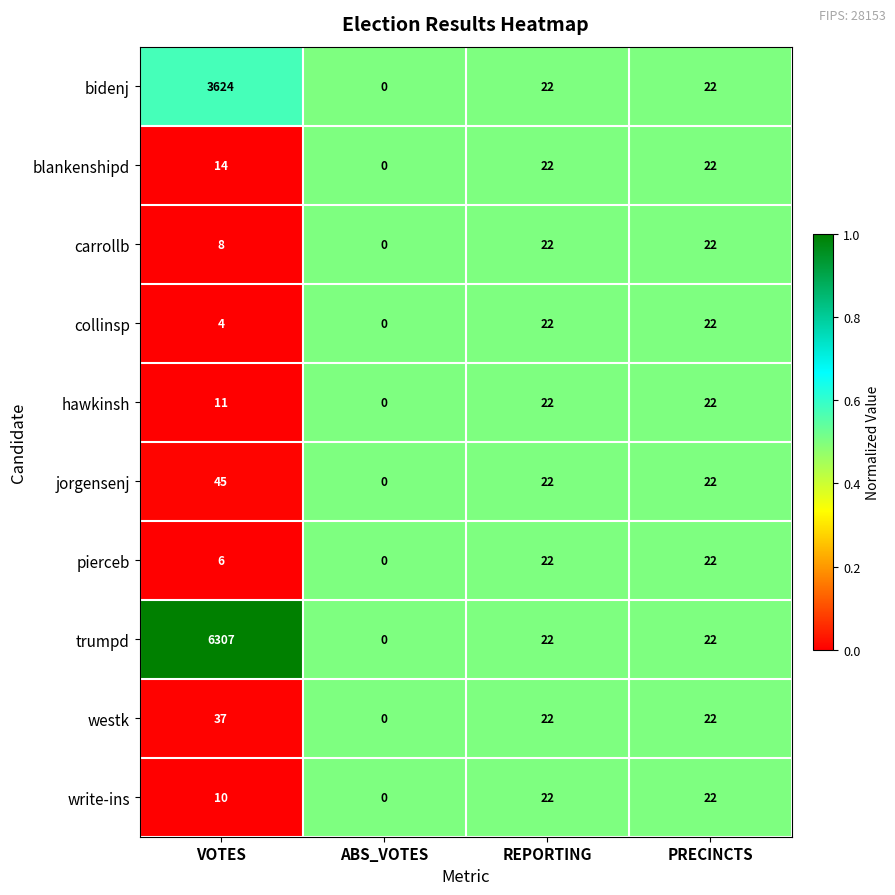

At which label does write-ins reach its minimum?

ABS_VOTES